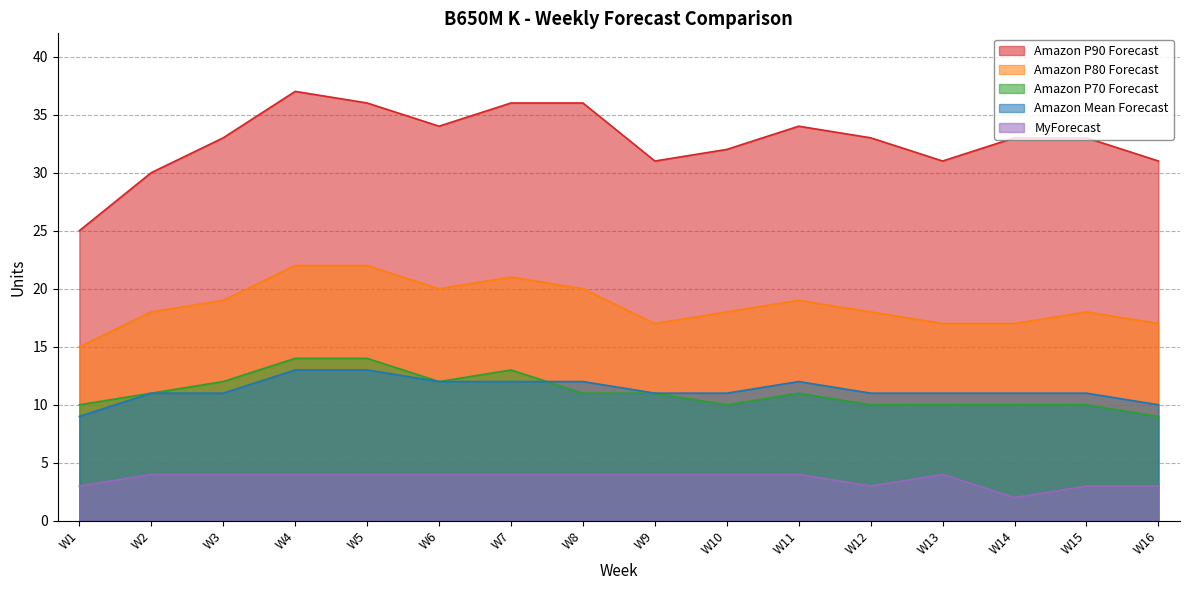

How many lines are shown in the chart?

5